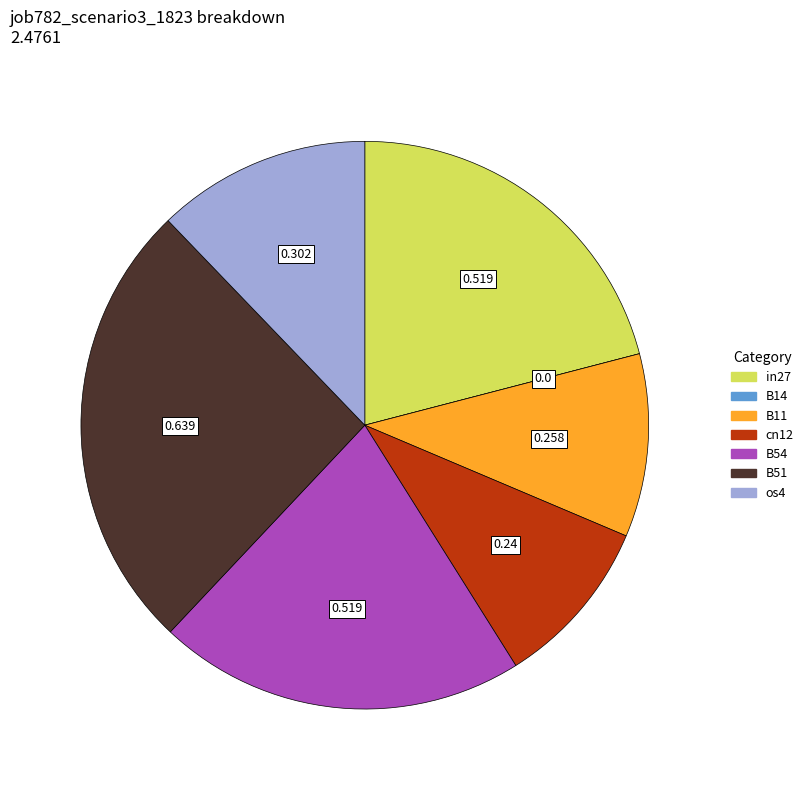

The cn12 slice represents 10% of the pie. True or false?

True